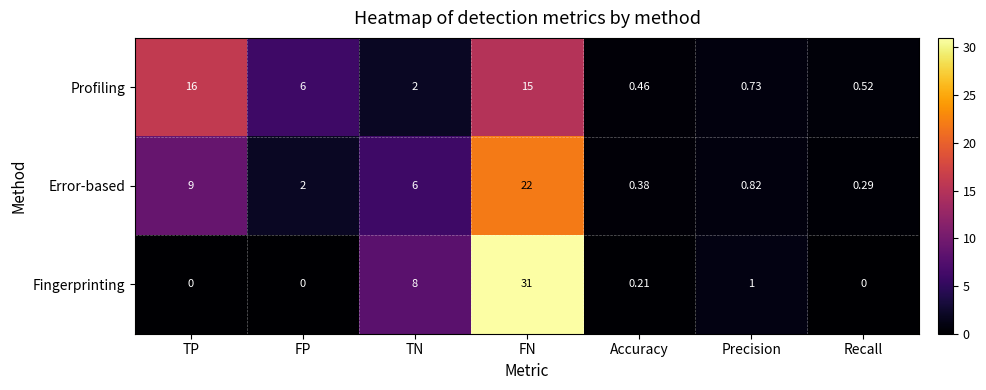

At how many categories does at least one series exceed 26?

1